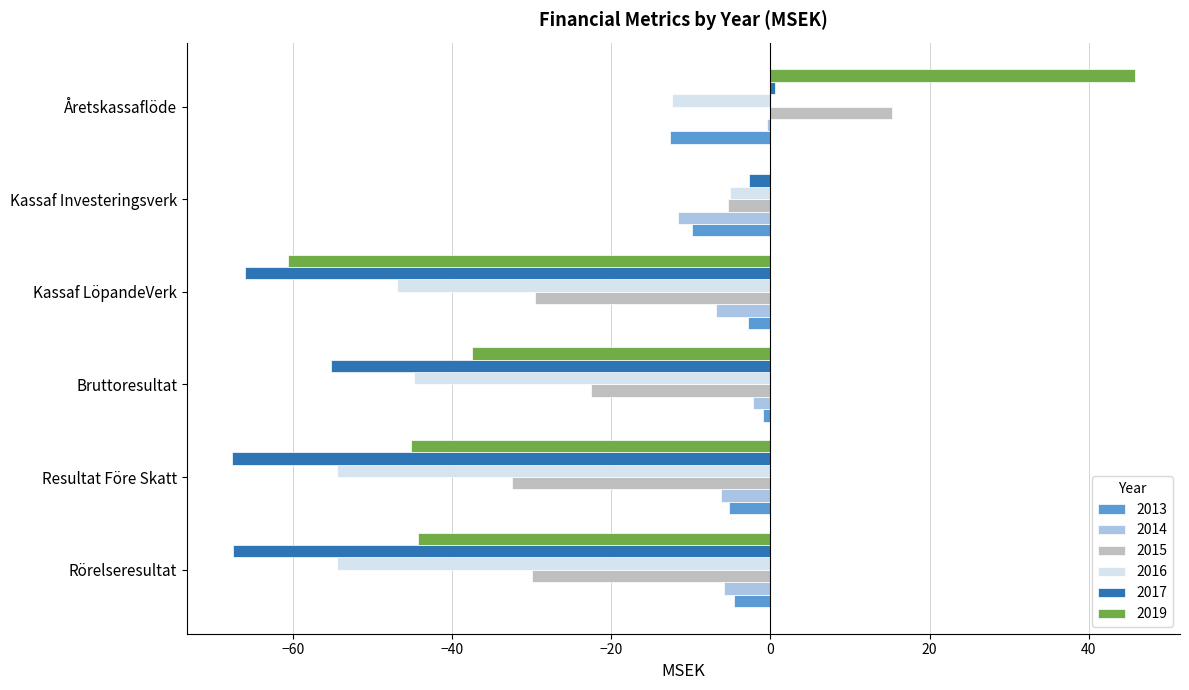

At which category does the chart reach its peak across all series?

Åretskassaflöde